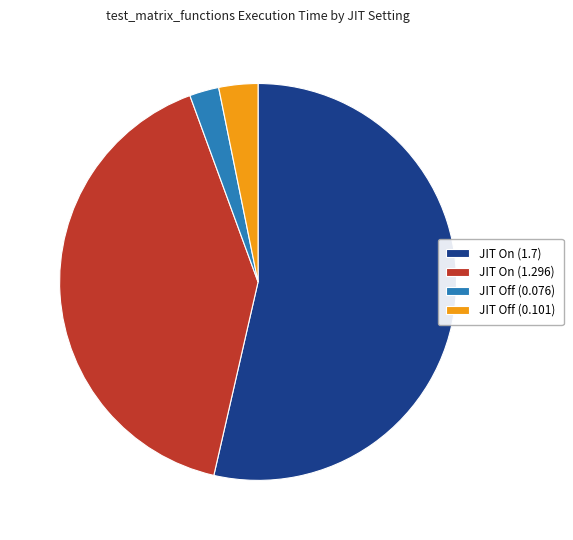

Is the sum of JIT Off (0.076) and JIT Off (0.101) greater than half?

No